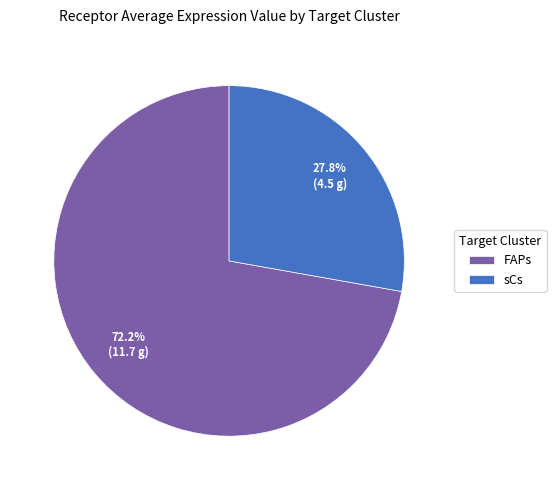

To the nearest percent, what is the difference between the largest and smallest slice percentages?

44%